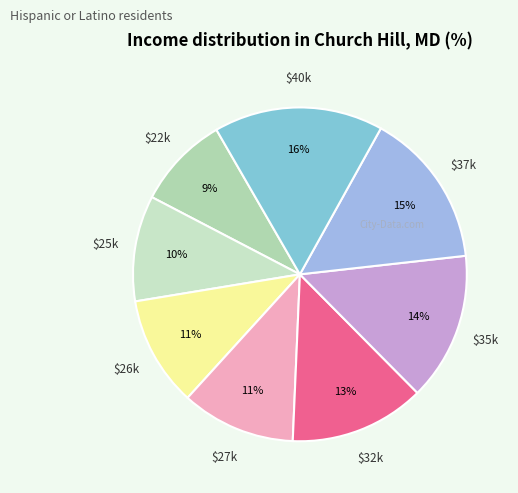

How many slices are in this pie chart?

8